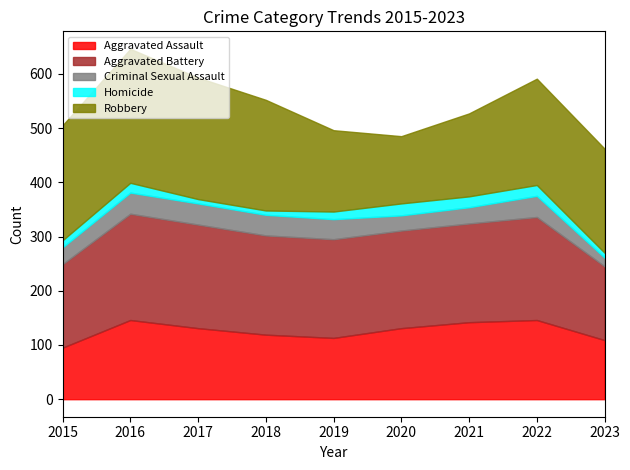

At which label does Aggravated Battery reach its minimum?

2023